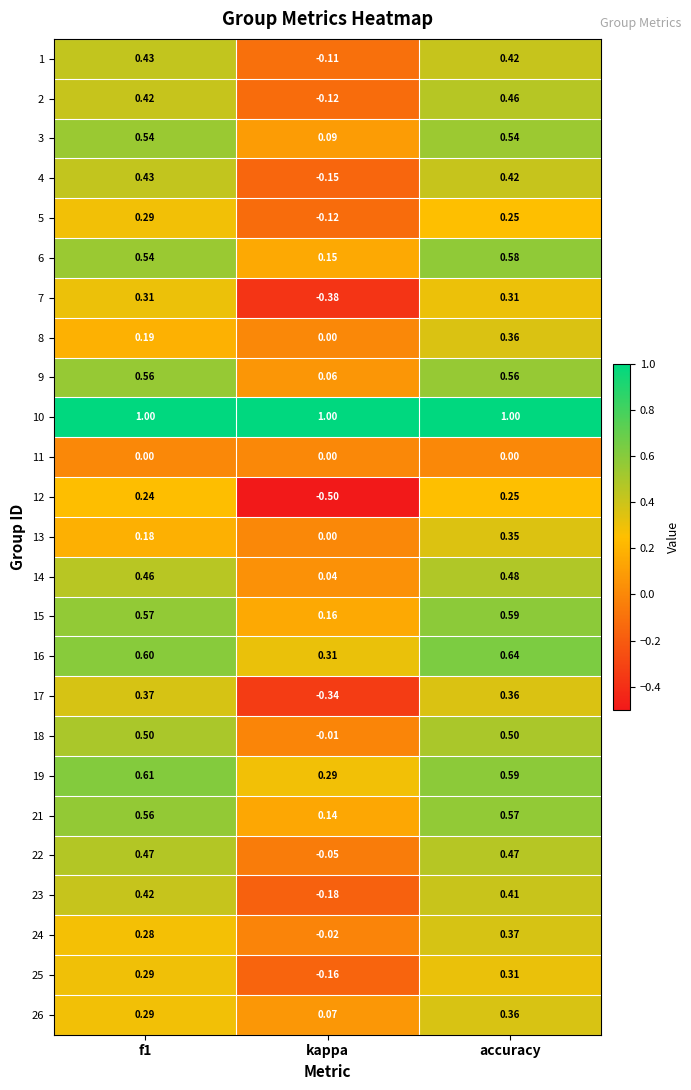

At which label is 1 closest to 0?

kappa